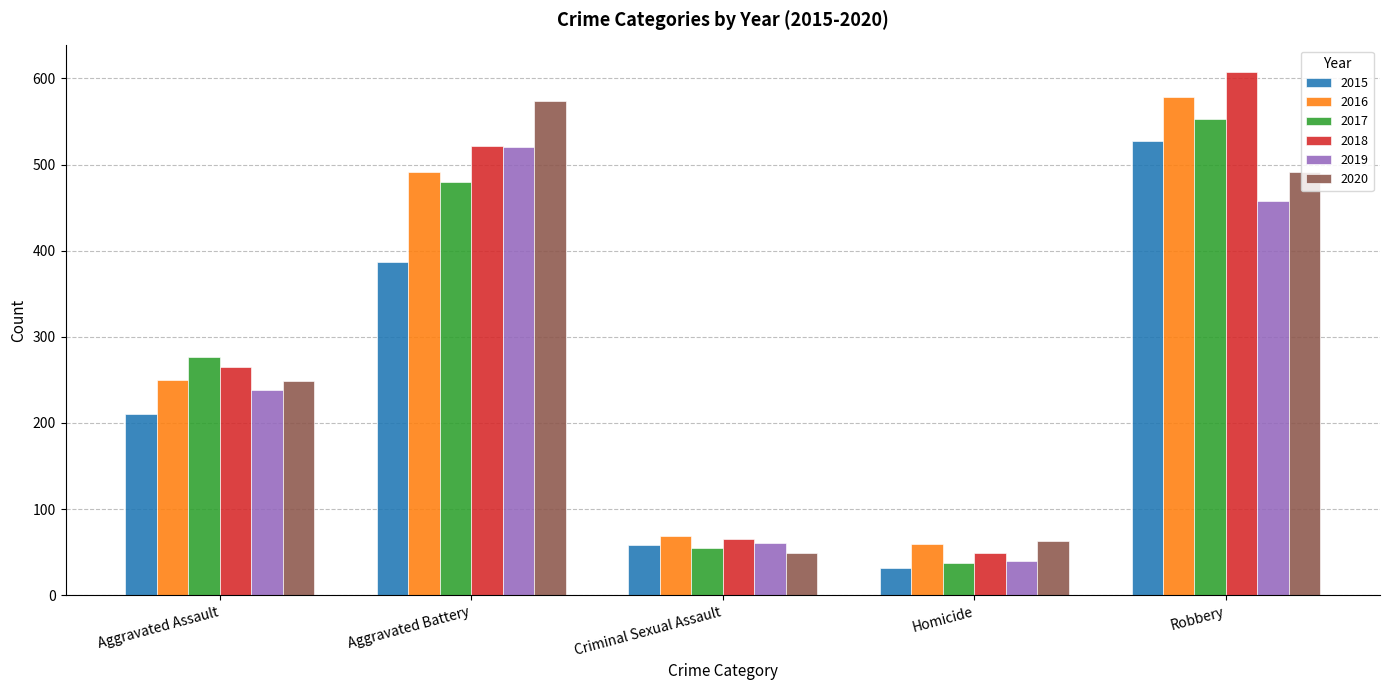

Which category has the highest value across all series?

Robbery